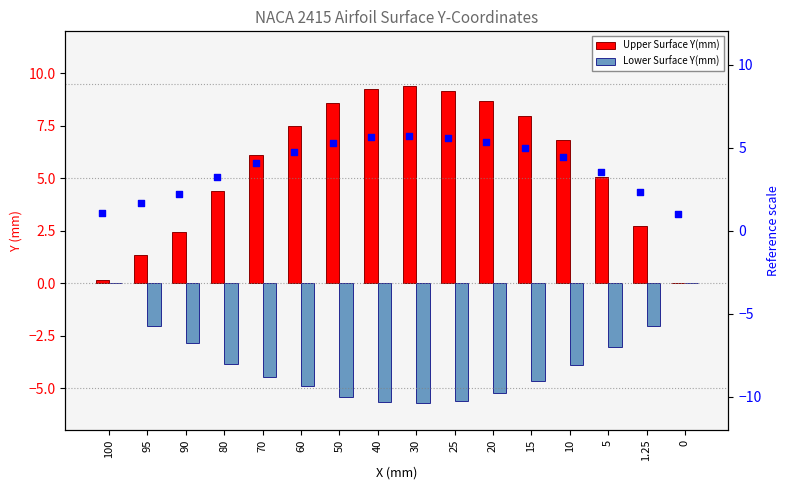

Which series has the widest spread of Y values?

Upper Surface Y(mm)